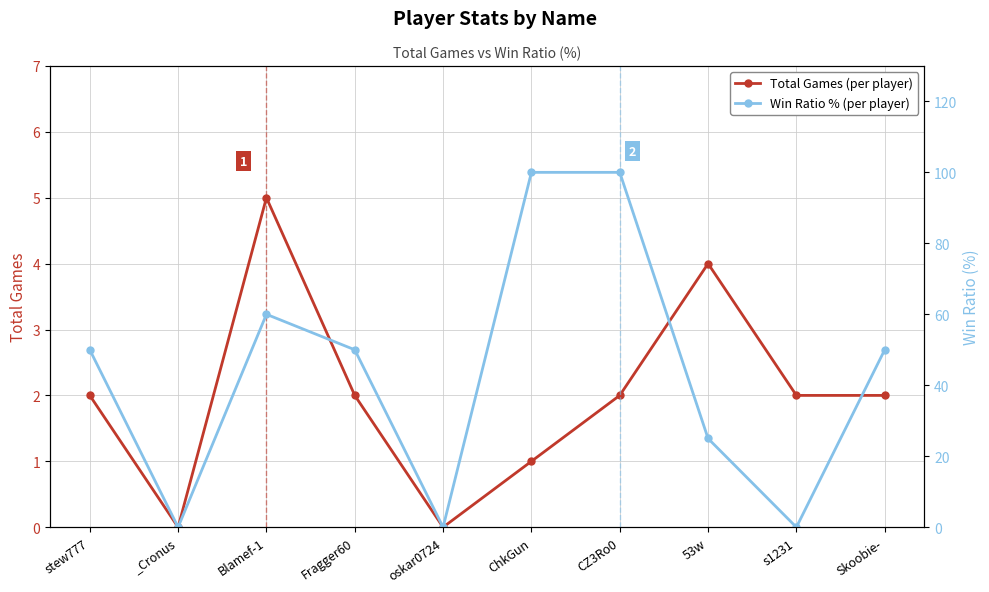

What are all the series names shown in the legend?

Total Games (per player), Win Ratio % (per player)